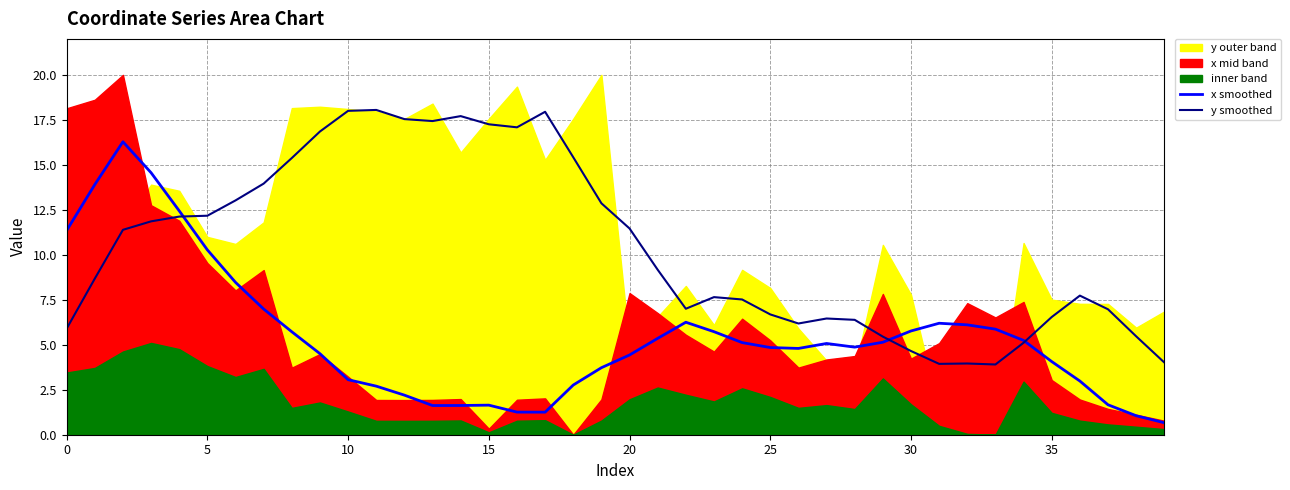

What is the lowest value of the x smoothed series?

0.7